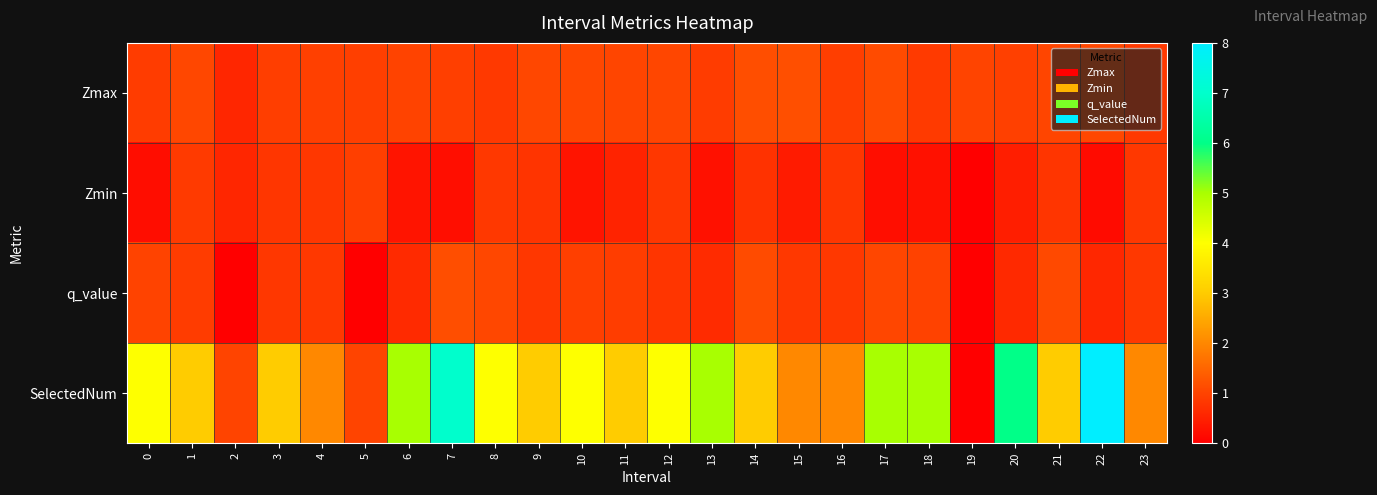

List the series in order of their peak value, highest first.

SelectedNum, Zmax, q_value, Zmin